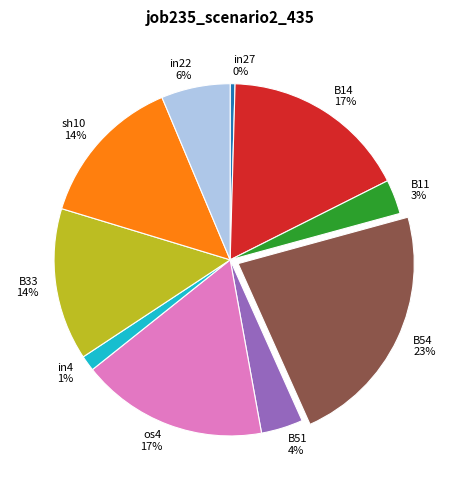

Does B54 represent more than half of the total?

No